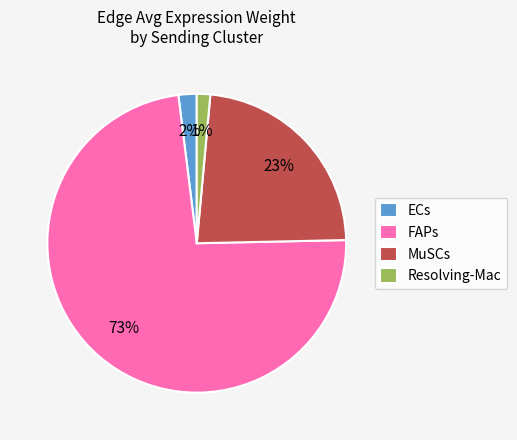

To the nearest percent, what percentage of the pie is ECs?

2%